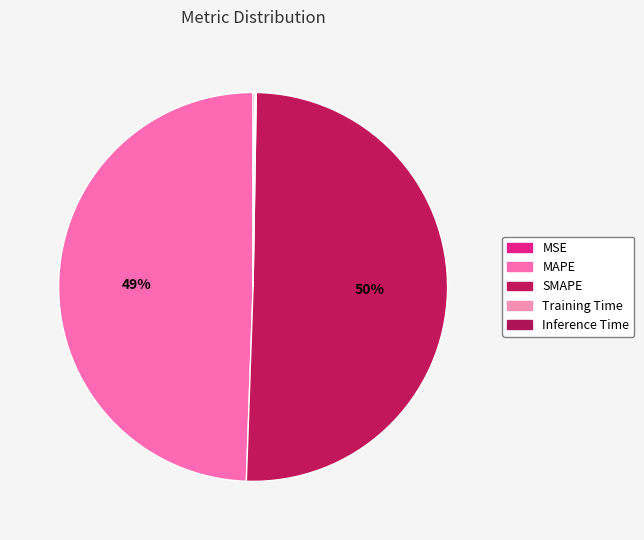

Which has a higher value, Training Time or Inference Time?

Inference Time